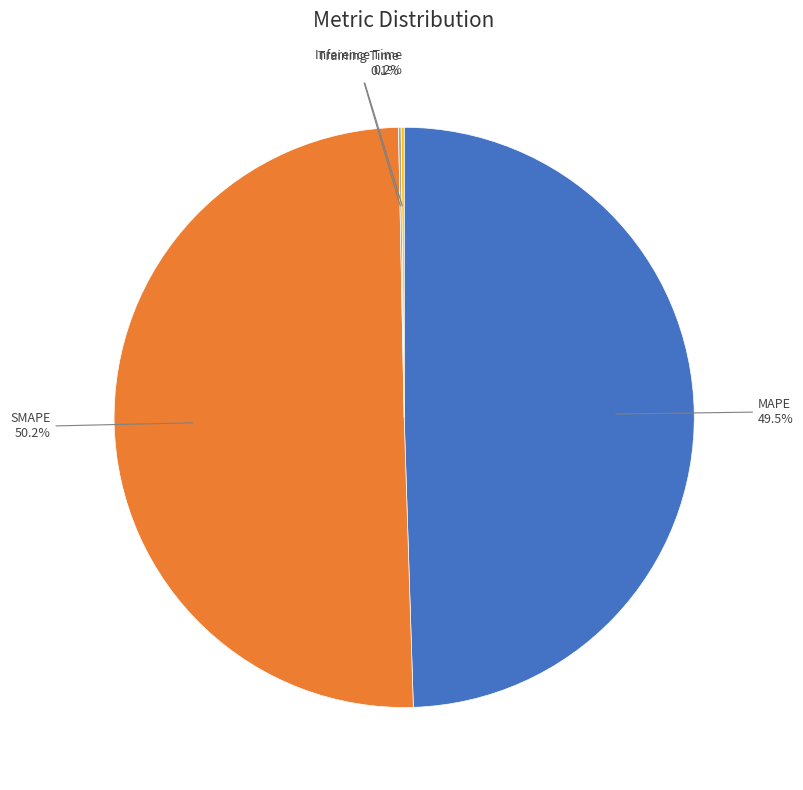

Rank the categories by value from highest to lowest.

SMAPE, MAPE, Inference Time, Training Time